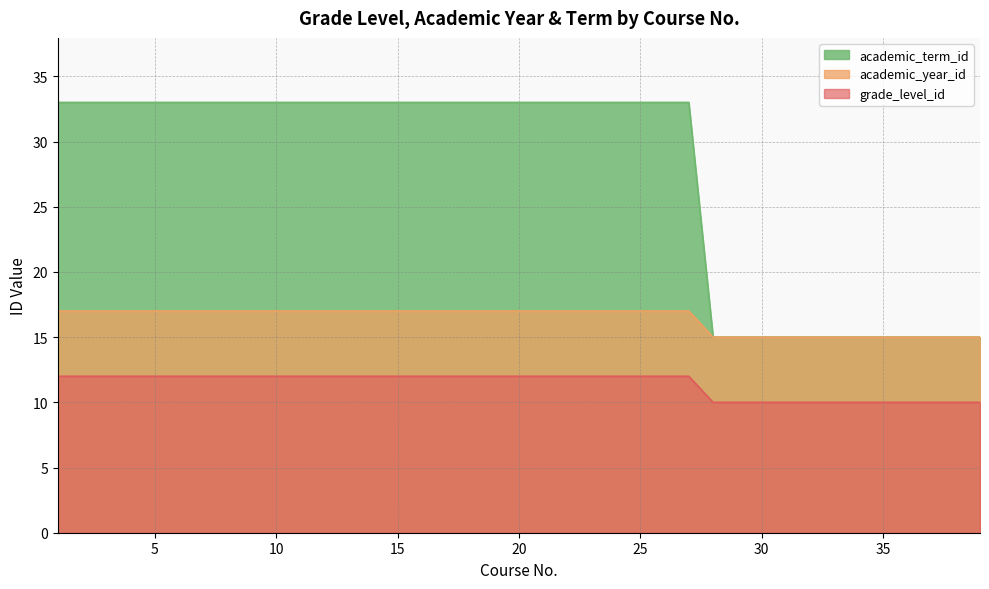

True or false: academic_term_id has more than 2 interior local peaks.

False